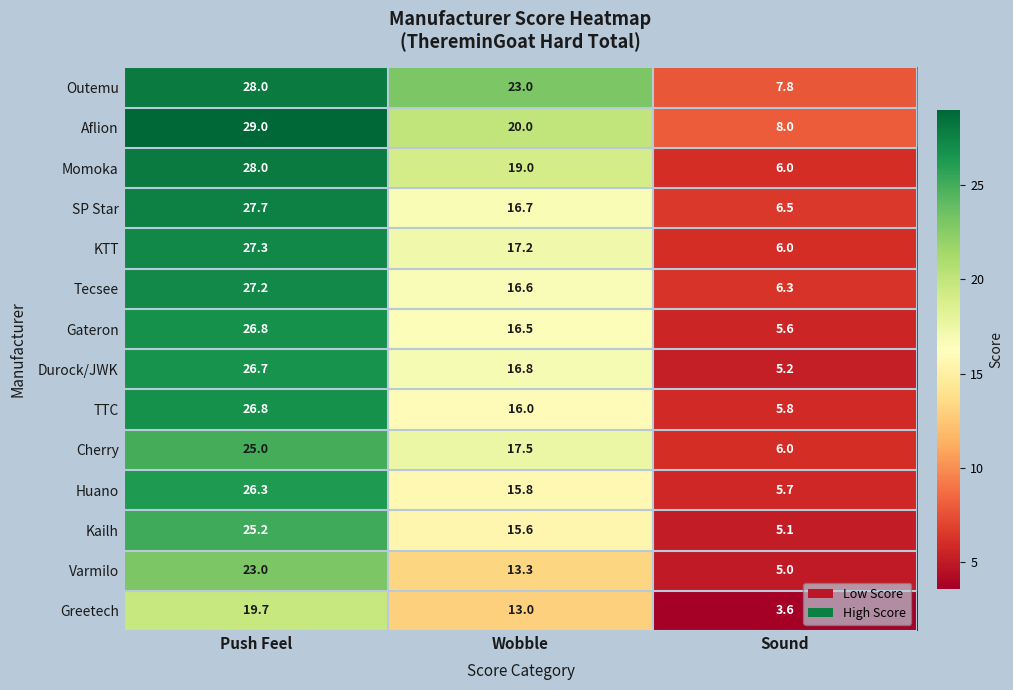

Where does the Cherry series first go above 17?

Push Feel